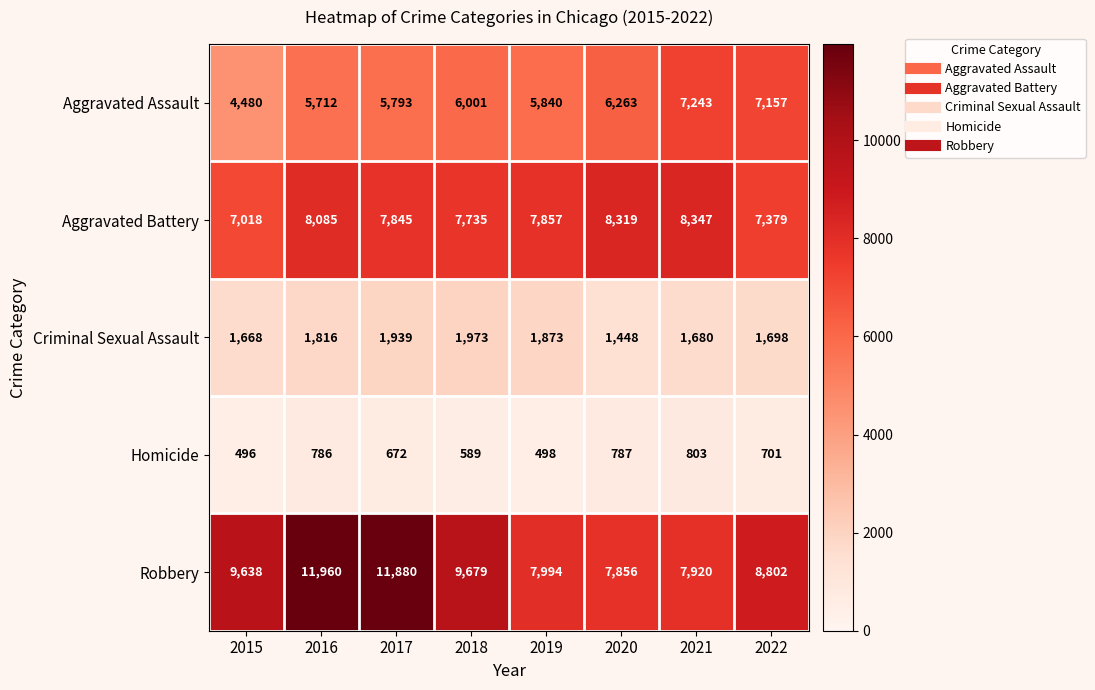

Which series changed the most between 2020 and 2021?

Aggravated Assault